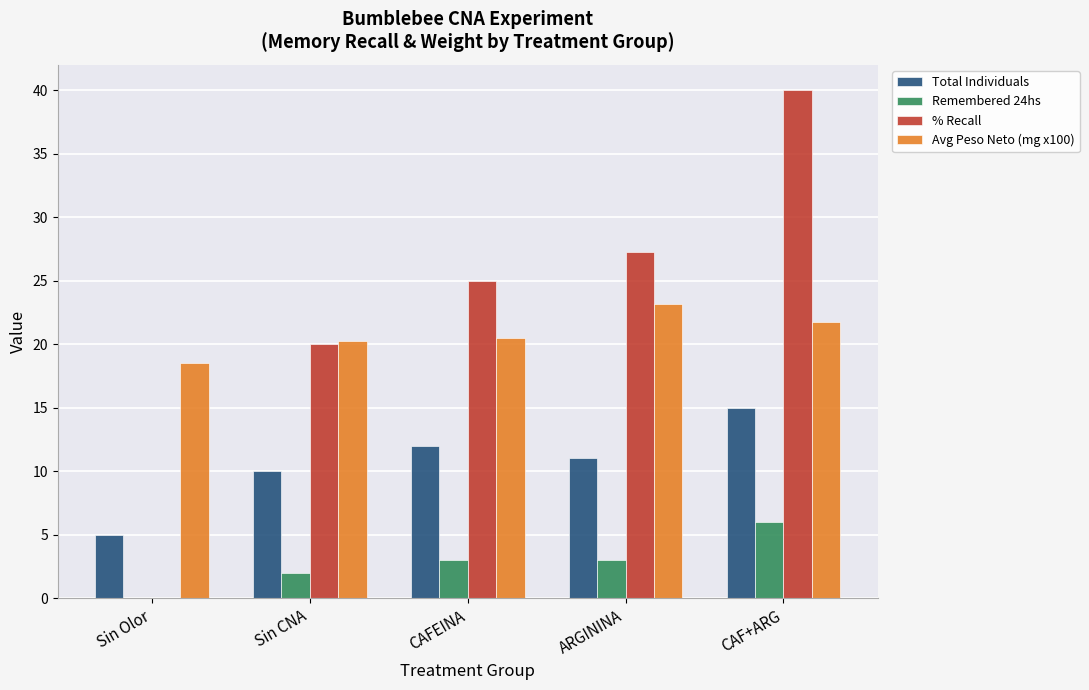

Is the value of Avg Peso Neto (mg x100) at CAFEINA greater than the value of Remembered 24hs at CAFEINA?

Yes